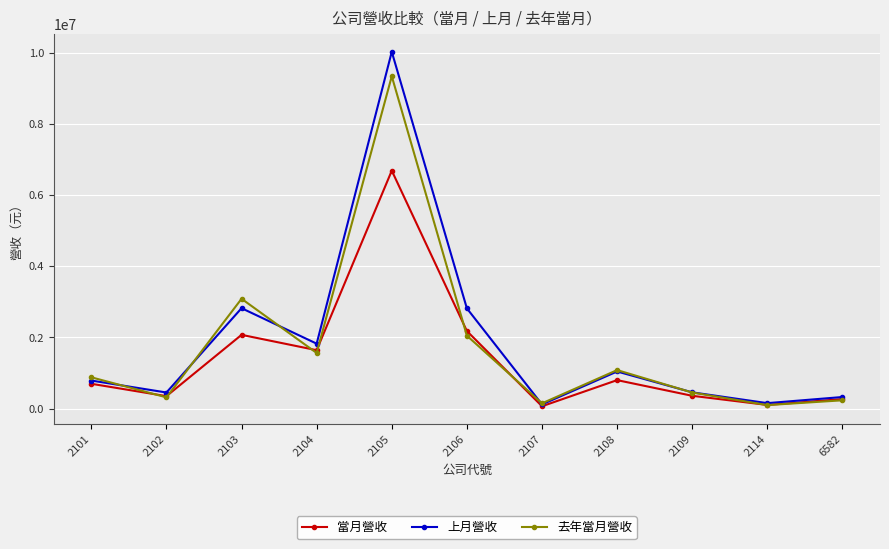

What is the maximum value for 當月營收?

6682987